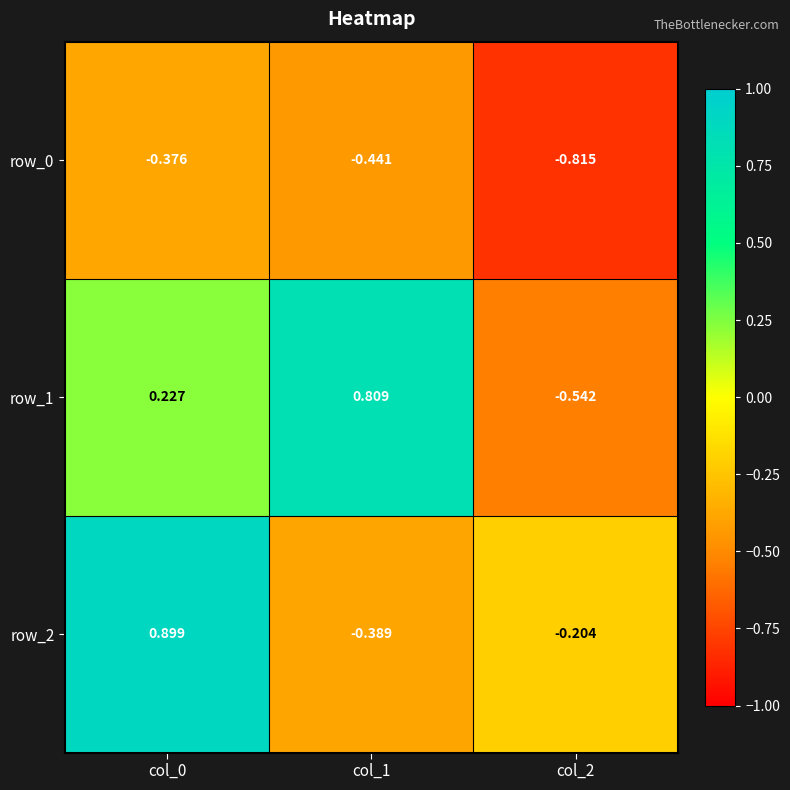

List the labels in order of row_1 value, smallest first.

col_2, col_0, col_1